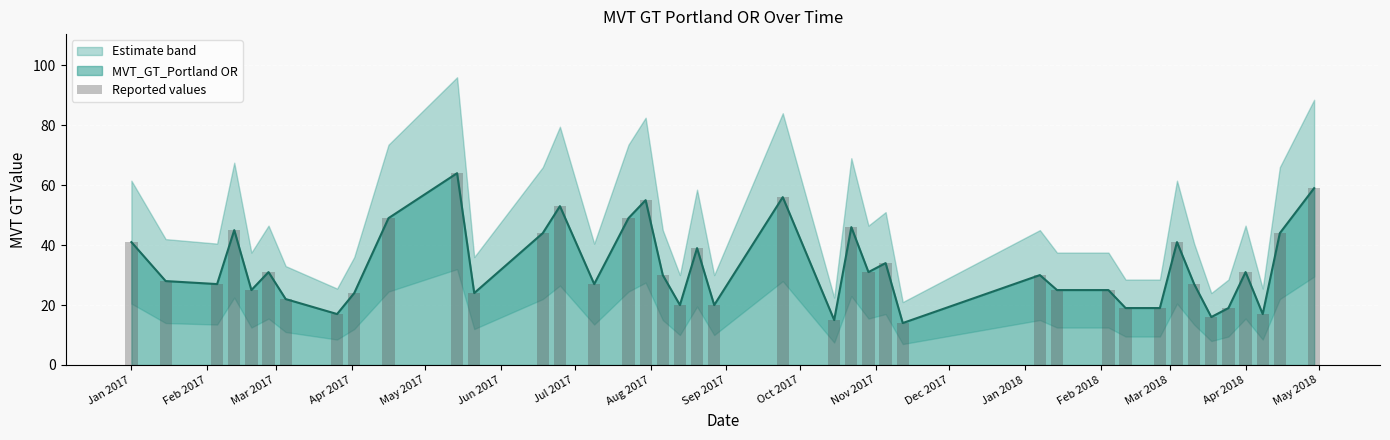

Where does the data first go above 30?

Jan 2017